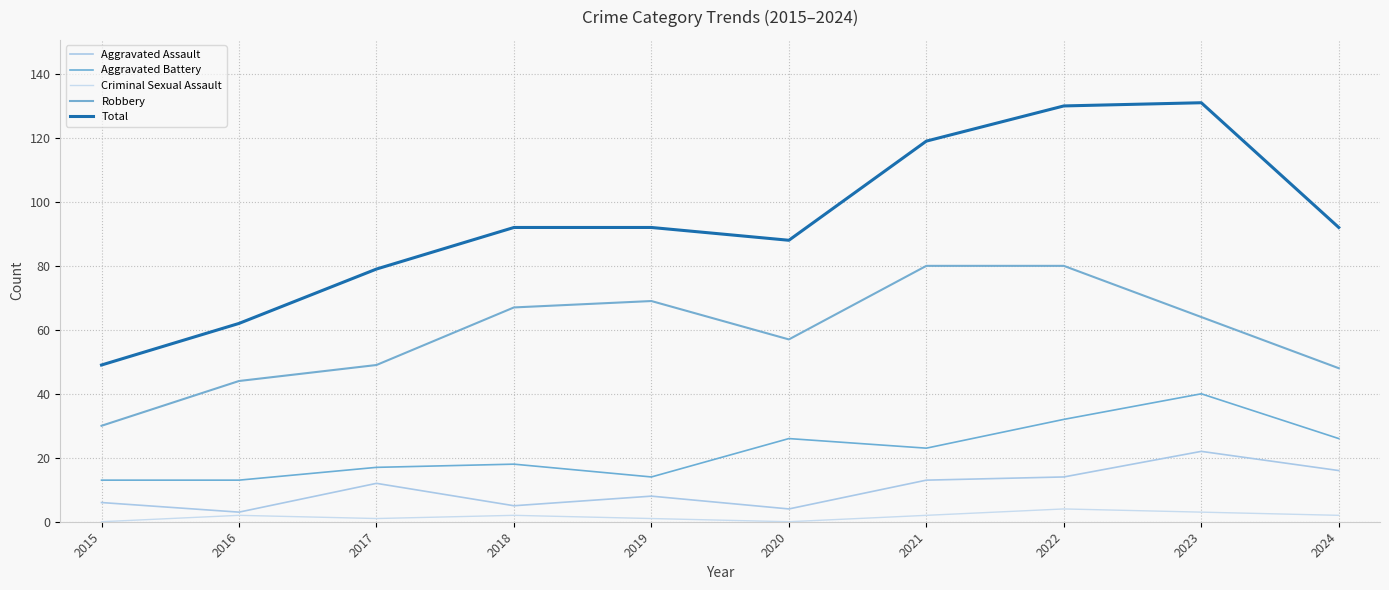

True or false: Total and Robbery intersect in this chart.

False